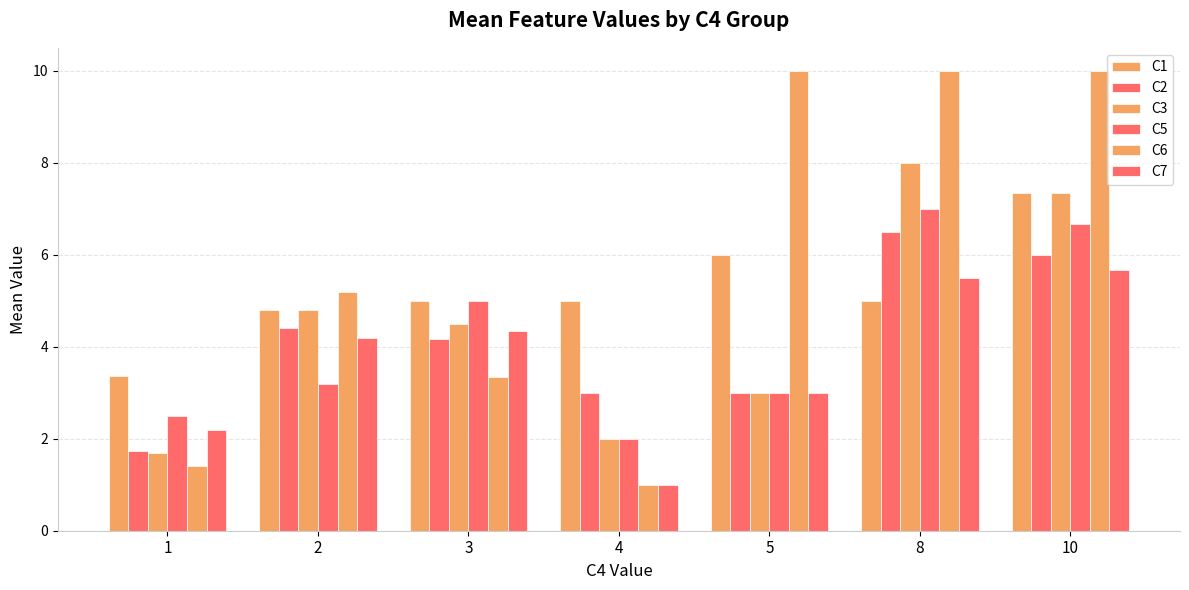

What is the total value across all series at 1?

12.9